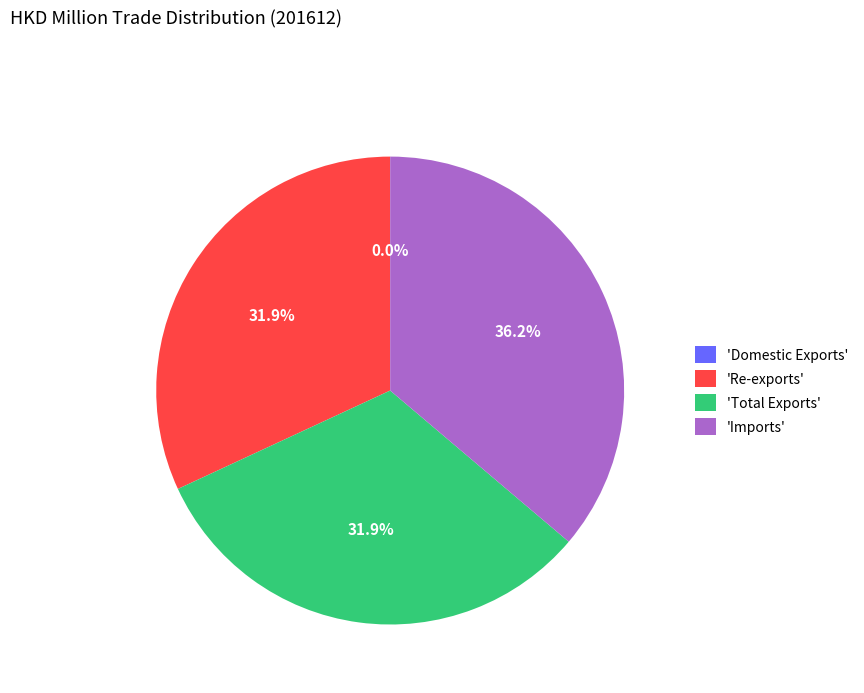

Which slice is the largest?

'Imports'